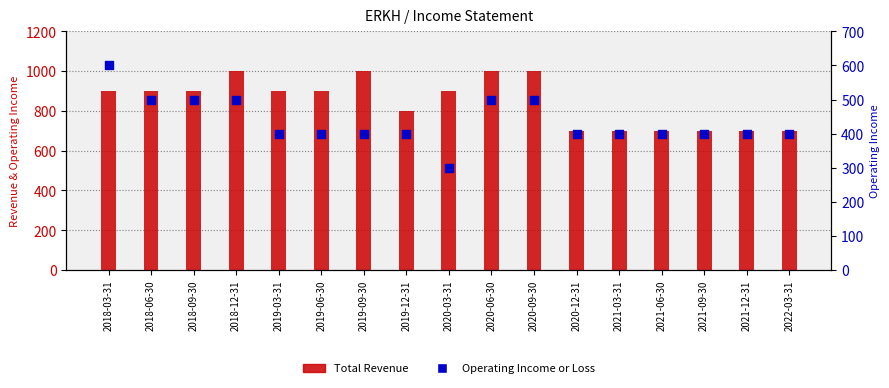

Is the value of Total Revenue at 2018-06-30 greater than the value of Operating Income or Loss at 2018-03-31?

Yes